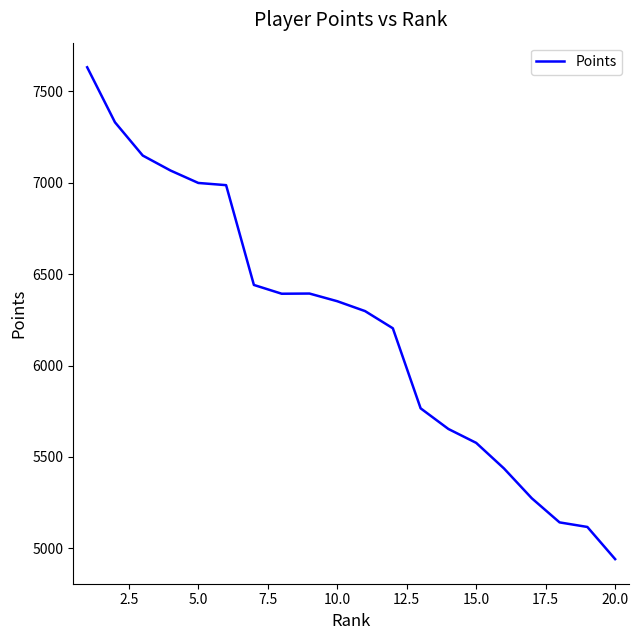

What is the greatest value displayed?

7632